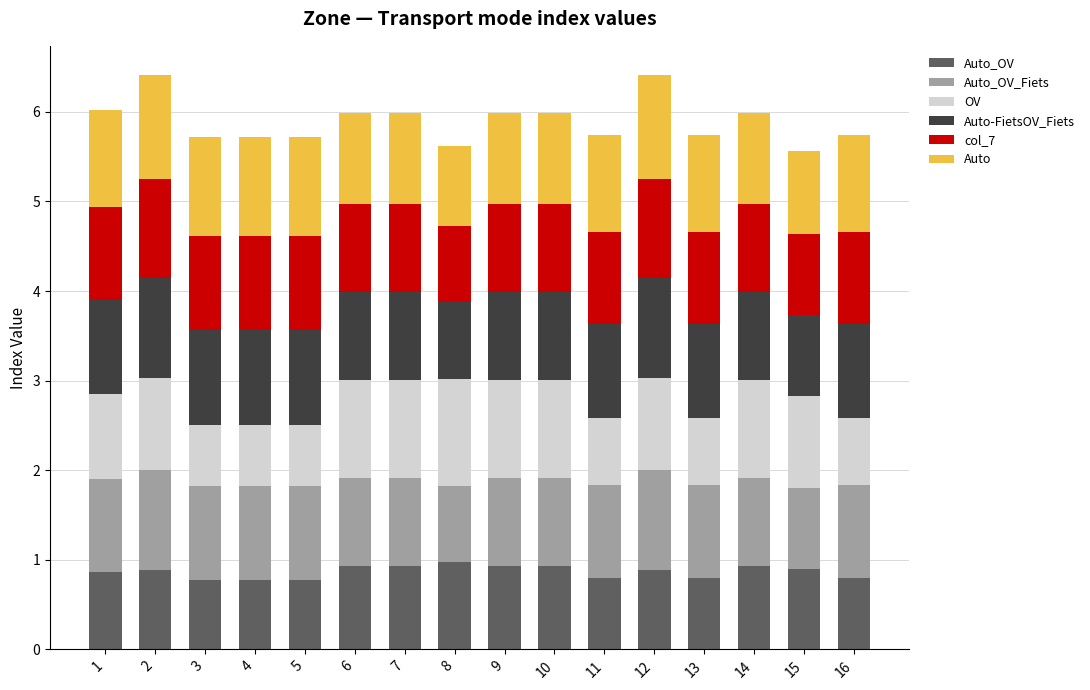

What is the total value across all series at 8?

5.6